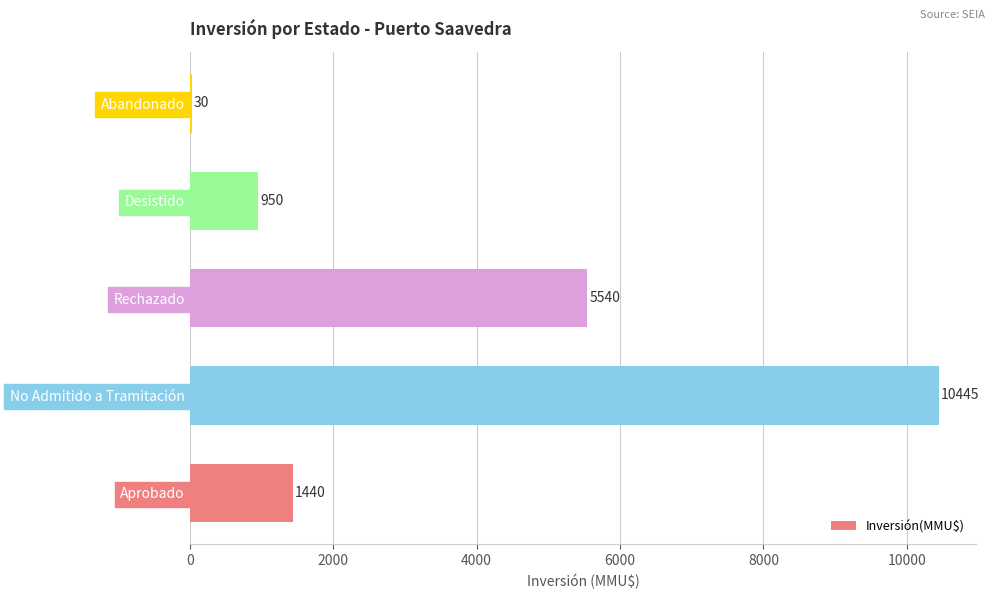

Reading top to bottom, transcribe all the data shown in this chart.

Abandonado=30	Desistido=950	Rechazado=5540	No Admitido a Tramitación=10445	Aprobado=1440